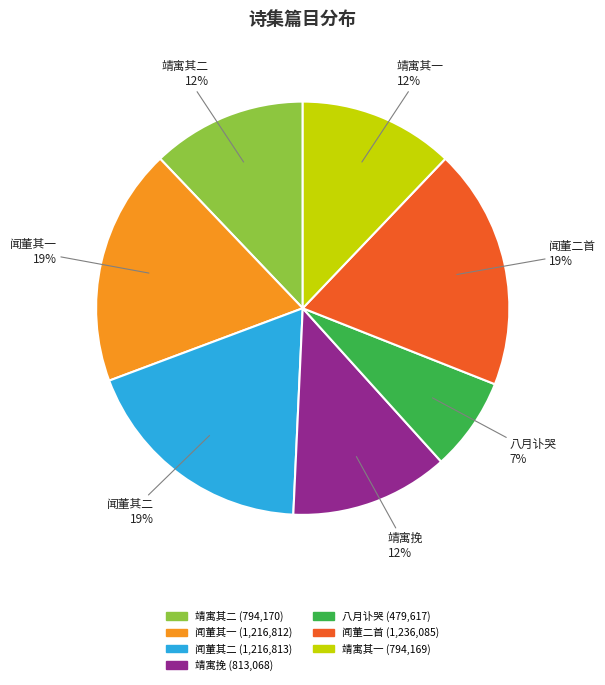

The 靖寓其一 slice represents 12% of the pie. True or false?

True